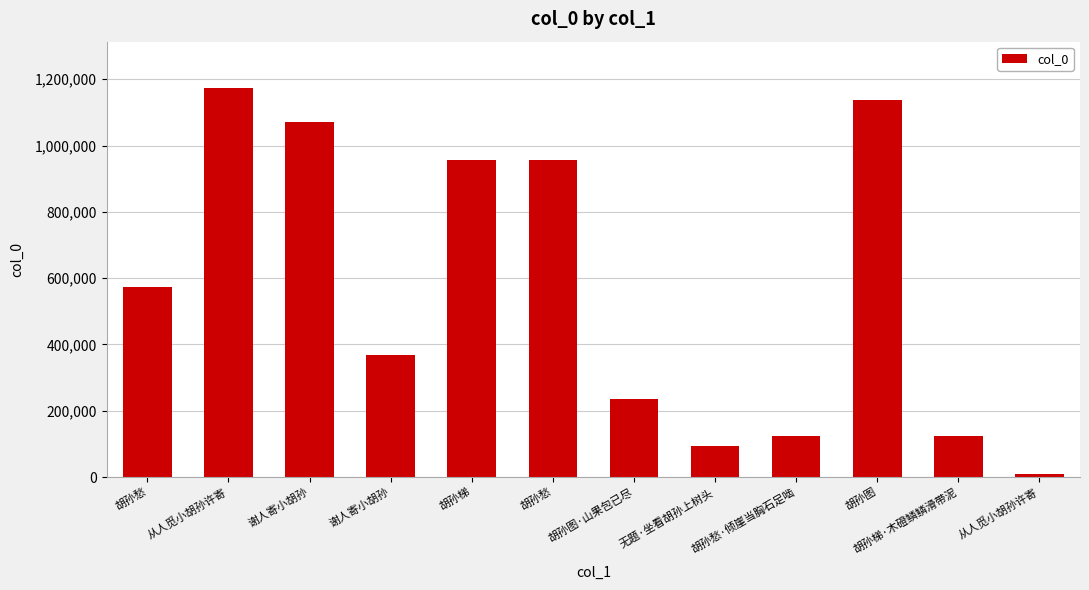

Between 胡孙图 and 胡孙愁, which is larger?

胡孙图